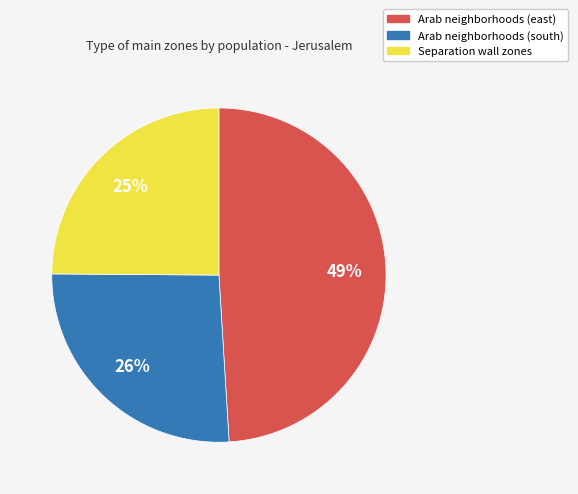

Does any single category account for the majority?

No